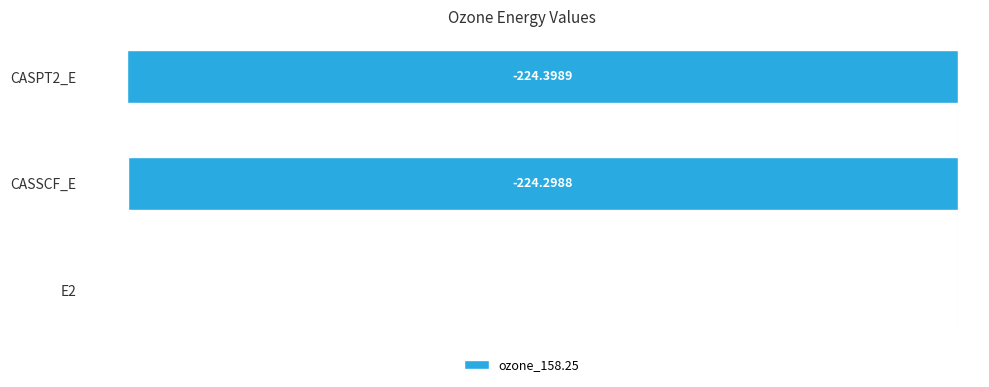

Which has a higher value, E2 or CASPT2_E?

E2